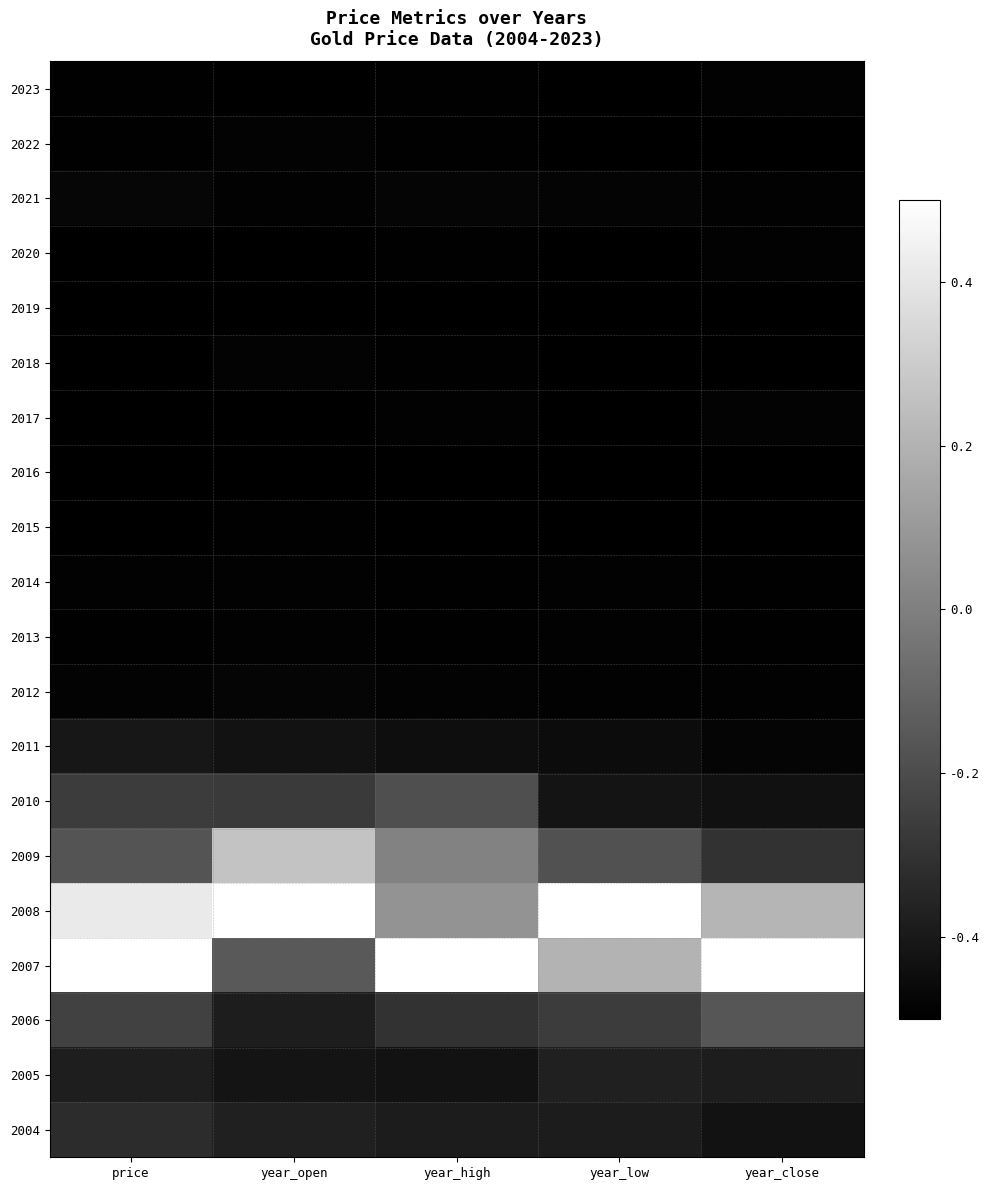

Reading left to right, list all the values displayed in this chart.

2023: price=-0.5	year_open=-0.5	year_high=-0.5	year_low=-0.5	year_close=-0.5
2022: price=-0.5	year_open=-0.5	year_high=-0.5	year_low=-0.5	year_close=-0.5
2021: price=-0.5	year_open=-0.5	year_high=-0.5	year_low=-0.5	year_close=-0.5
2020: price=-0.5	year_open=-0.5	year_high=-0.5	year_low=-0.5	year_close=-0.5
2019: price=-0.5	year_open=-0.5	year_high=-0.5	year_low=-0.5	year_close=-0.5
2018: price=-0.5	year_open=-0.5	year_high=-0.5	year_low=-0.5	year_close=-0.5
2017: price=-0.5	year_open=-0.5	year_high=-0.5	year_low=-0.5	year_close=-0.5
2016: price=-0.5	year_open=-0.5	year_high=-0.5	year_low=-0.5	year_close=-0.5
2015: price=-0.5	year_open=-0.5	year_high=-0.5	year_low=-0.5	year_close=-0.5
2014: price=-0.5	year_open=-0.5	year_high=-0.5	year_low=-0.5	year_close=-0.5
2013: price=-0.5	year_open=-0.5	year_high=-0.5	year_low=-0.5	year_close=-0.5
2012: price=-0.5	year_open=-0.5	year_high=-0.5	year_low=-0.5	year_close=-0.5
2011: price=-0.4	year_open=-0.4	year_high=-0.4	year_low=-0.5	year_close=-0.5
2010: price=-0.3	year_open=-0.3	year_high=-0.2	year_low=-0.4	year_close=-0.4
2009: price=-0.2	year_open=0.3	year_high=0.0	year_low=-0.2	year_close=-0.3
2008: price=0.4	year_open=0.5	year_high=0.1	year_low=0.5	year_close=0.2
2007: price=0.5	year_open=-0.1	year_high=0.5	year_low=0.2	year_close=0.5
2006: price=-0.2	year_open=-0.4	year_high=-0.3	year_low=-0.3	year_close=-0.2
2005: price=-0.4	year_open=-0.4	year_high=-0.4	year_low=-0.4	year_close=-0.4
2004: price=-0.3	year_open=-0.4	year_high=-0.4	year_low=-0.4	year_close=-0.4